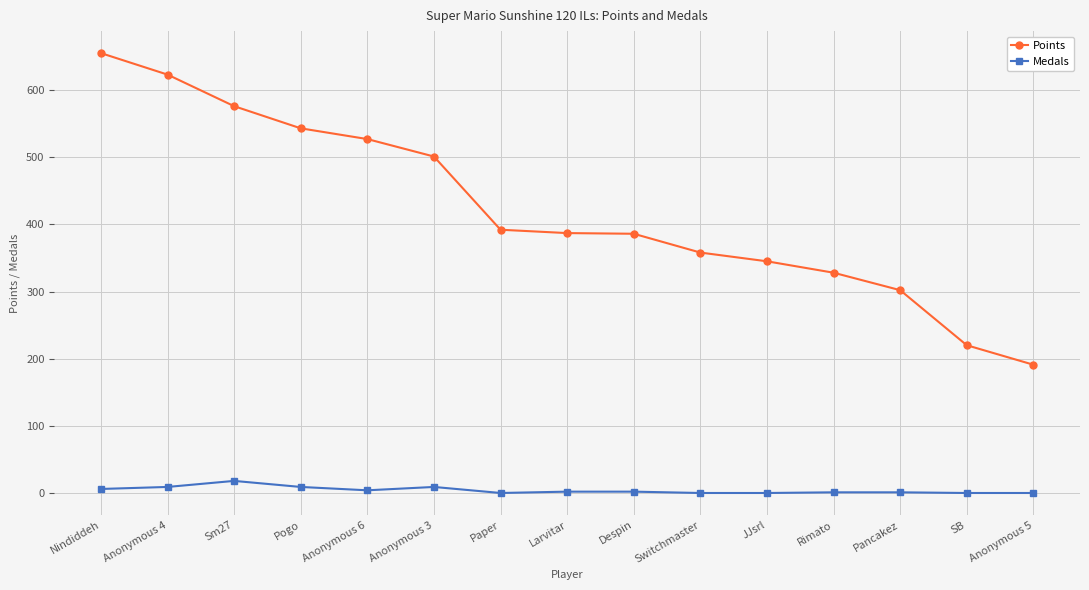

Rank the series at Anonymous 4 from lowest to highest value.

Medals, Points